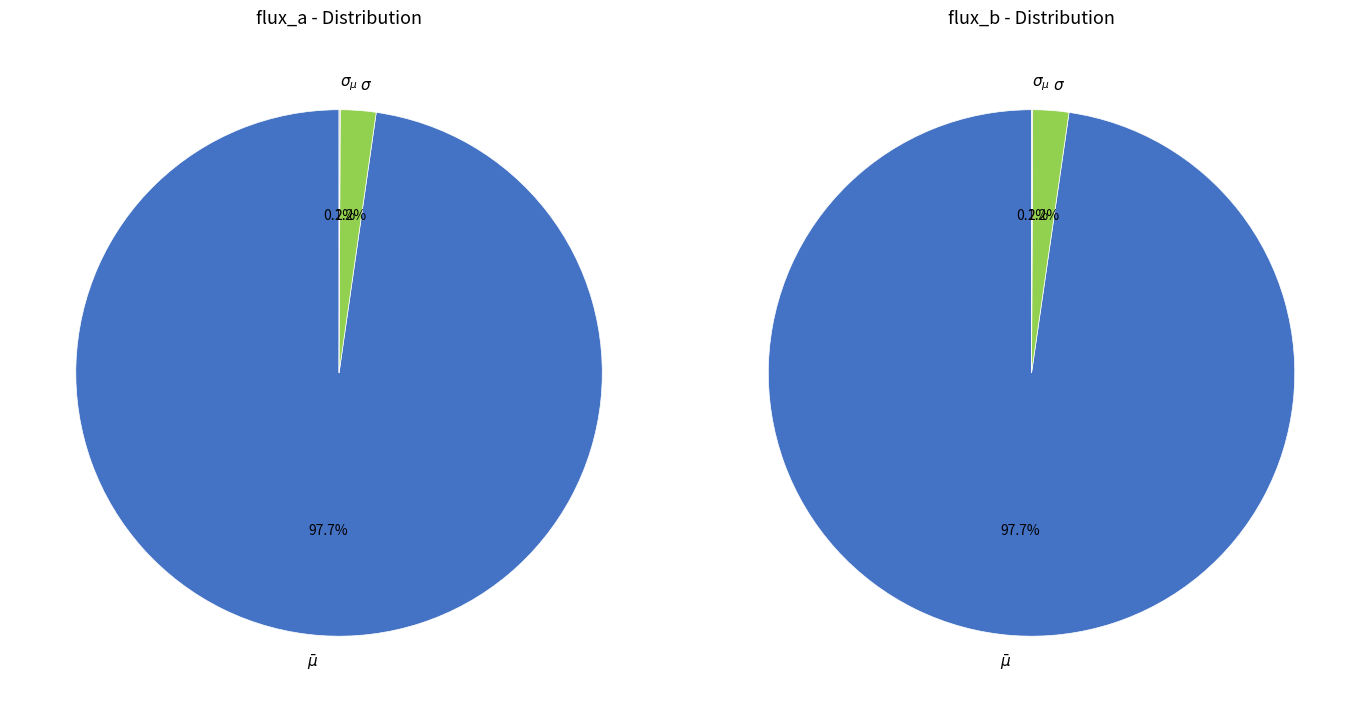

True or false: $\sigma_{\mu}$ accounts for 8% of the total.

False